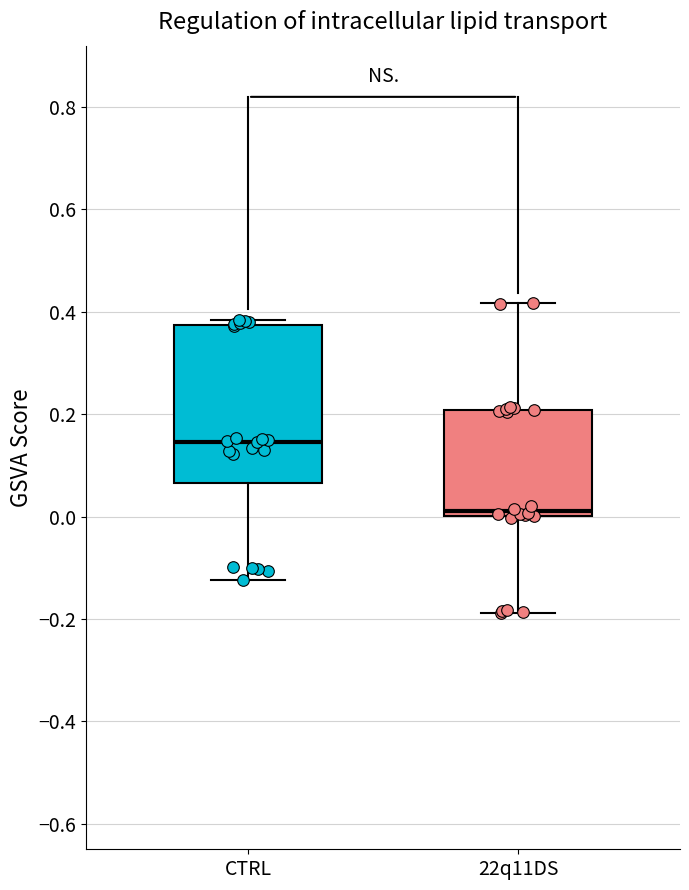

Where is the lower edge of the box for 22q11DS on the y-axis? The values are not printed on the chart, so give them approximately, as read against the axis.

0.00